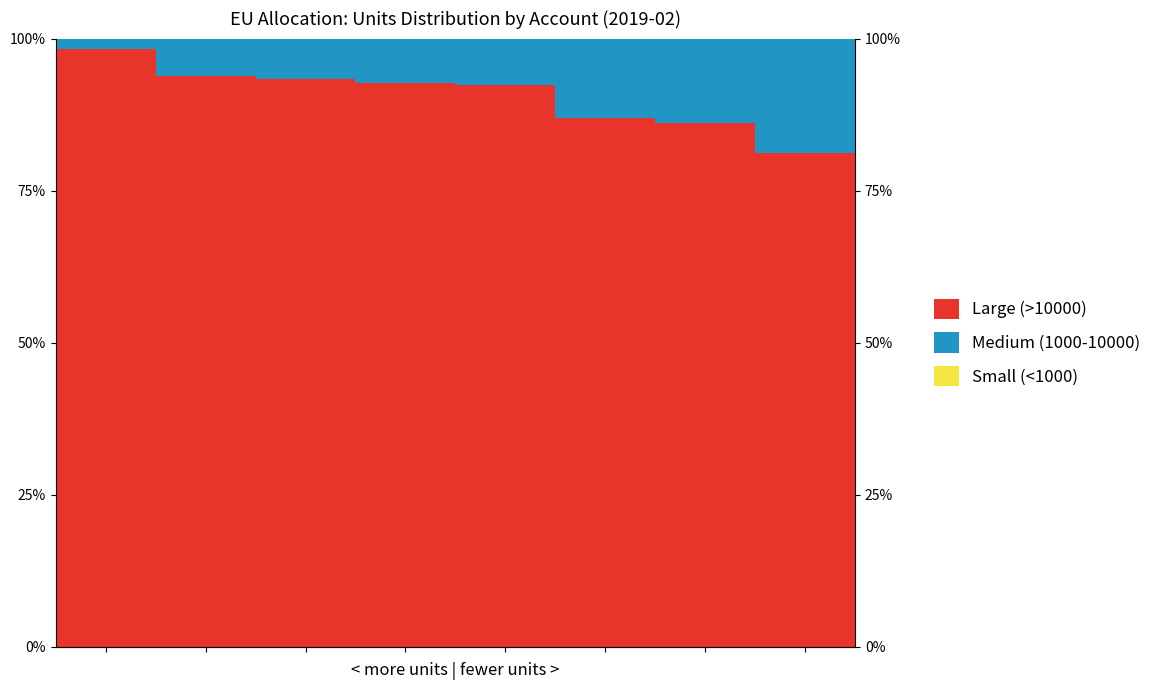

Rank the series at 2 from lowest to highest value.

Small (<1000), Medium (1000-10000), Large (>10000)